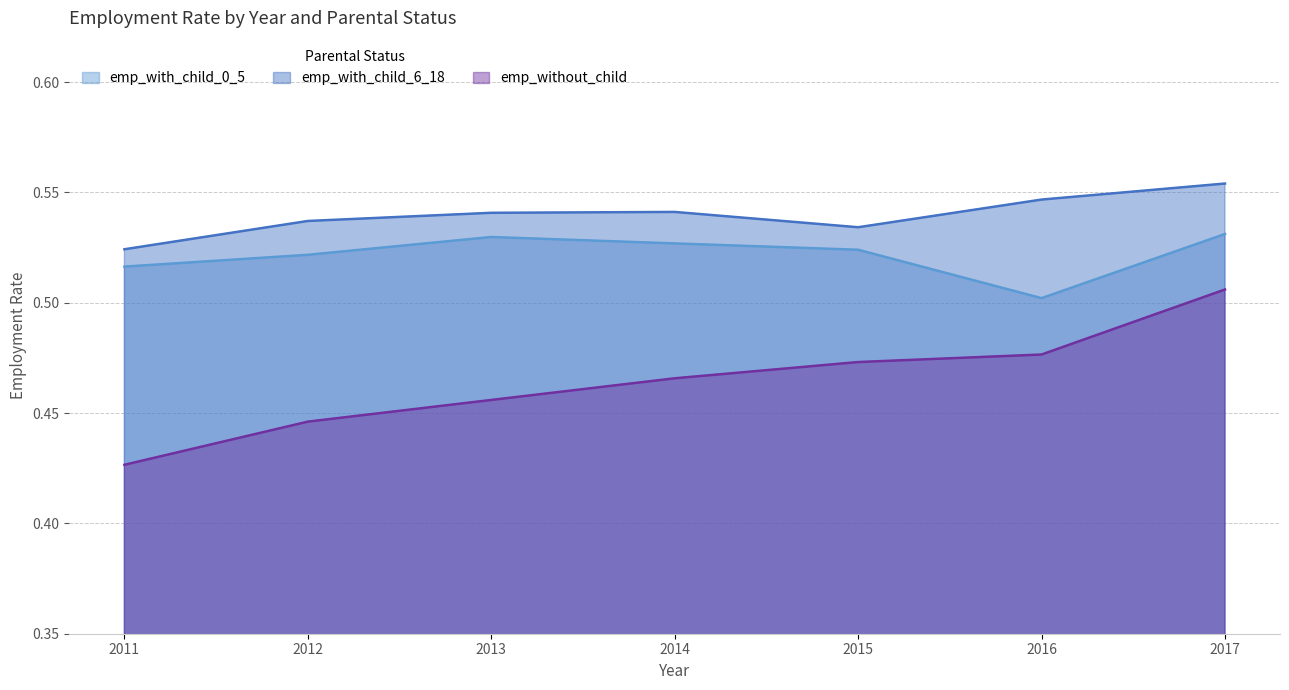

What is the value of the emp_with_child_0_5 point at the 1st from the left?

0.5